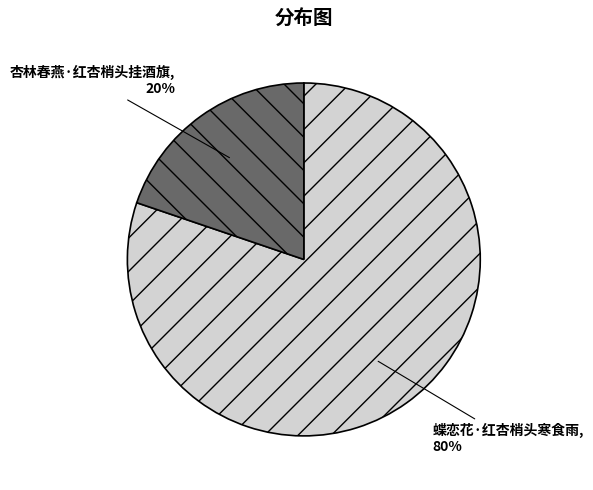

Does 蝶恋花·红杏梢头寒食雨 represent more than half of the total?

Yes